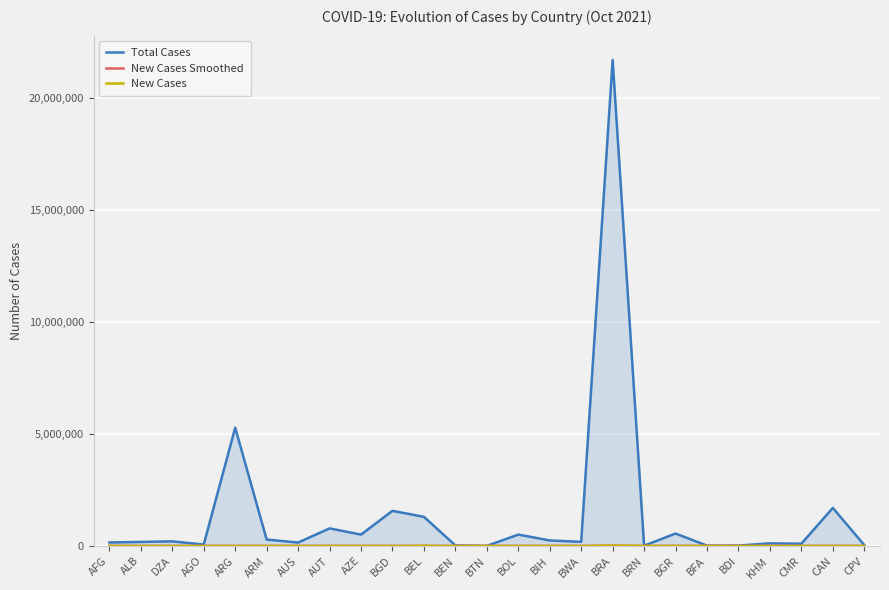

What is the difference between the second highest and second lowest values in the New Cases series?

6552.0